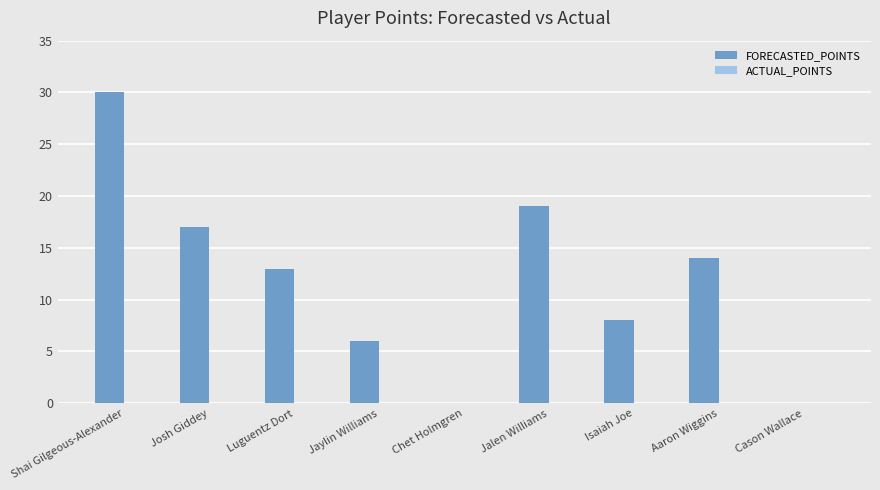

Where is the data nearest to the value 15?

Aaron Wiggins